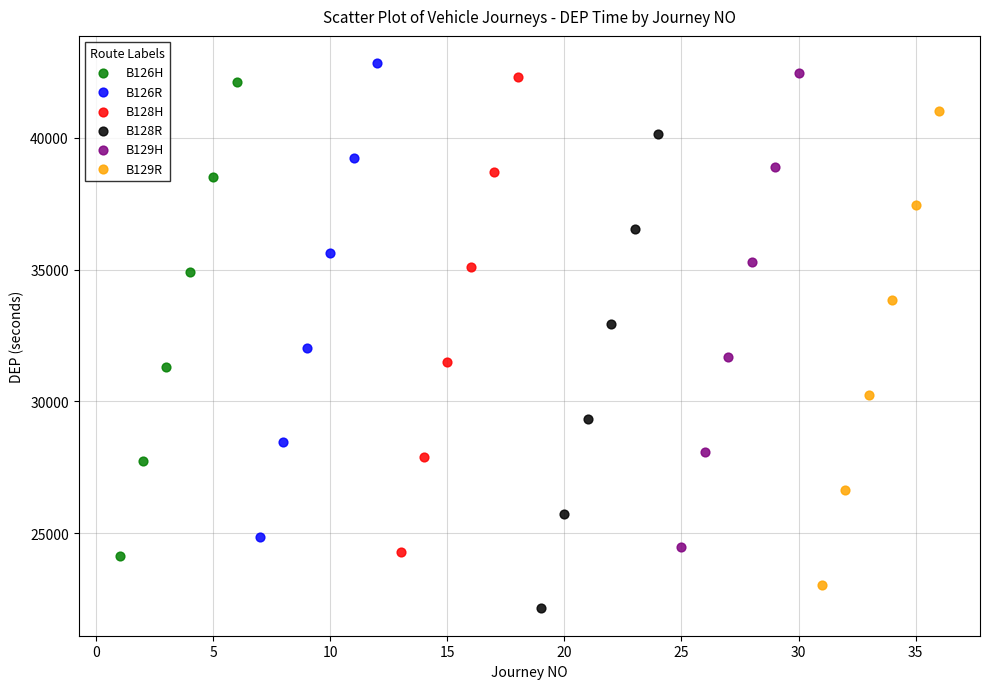

What are all the series names shown in the legend?

B126H, B126R, B128H, B128R, B129H, B129R